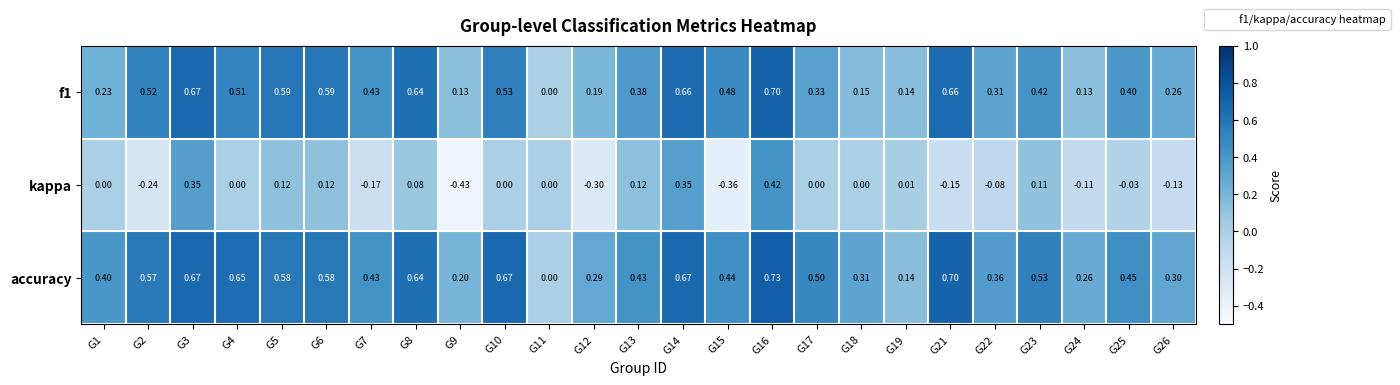

Which series has the widest spread of values?

kappa